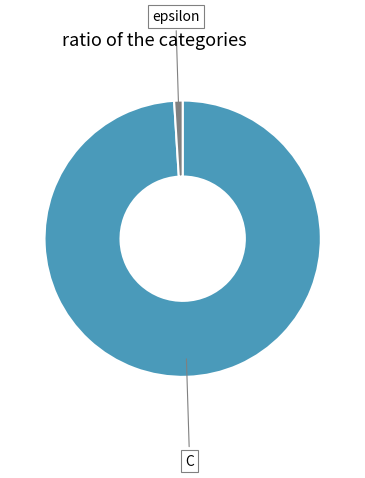

Does any single category account for the majority?

Yes